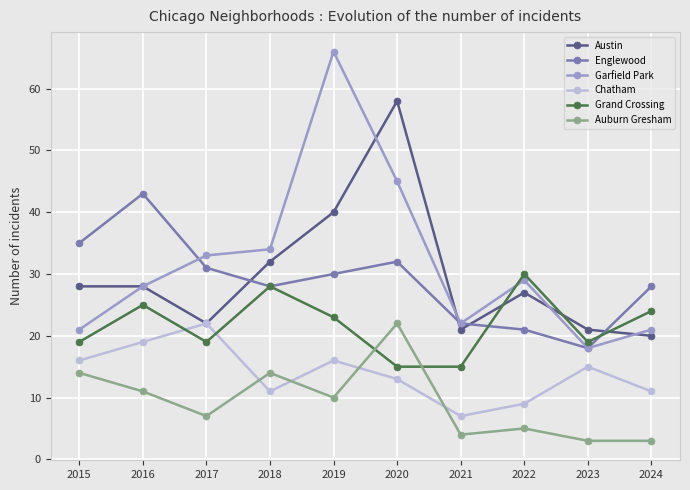

The value of Garfield Park at 2023 is 6. True or false?

False